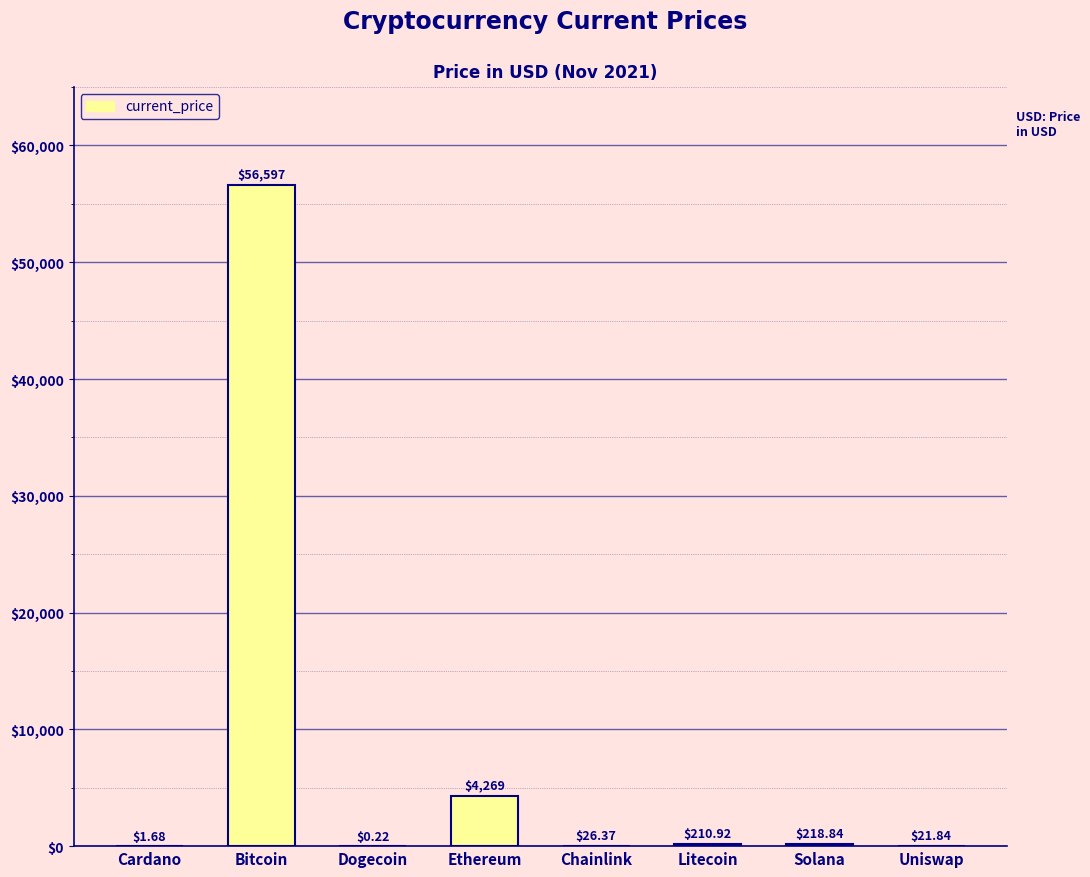

At which label does the data first exceed 210?

Bitcoin